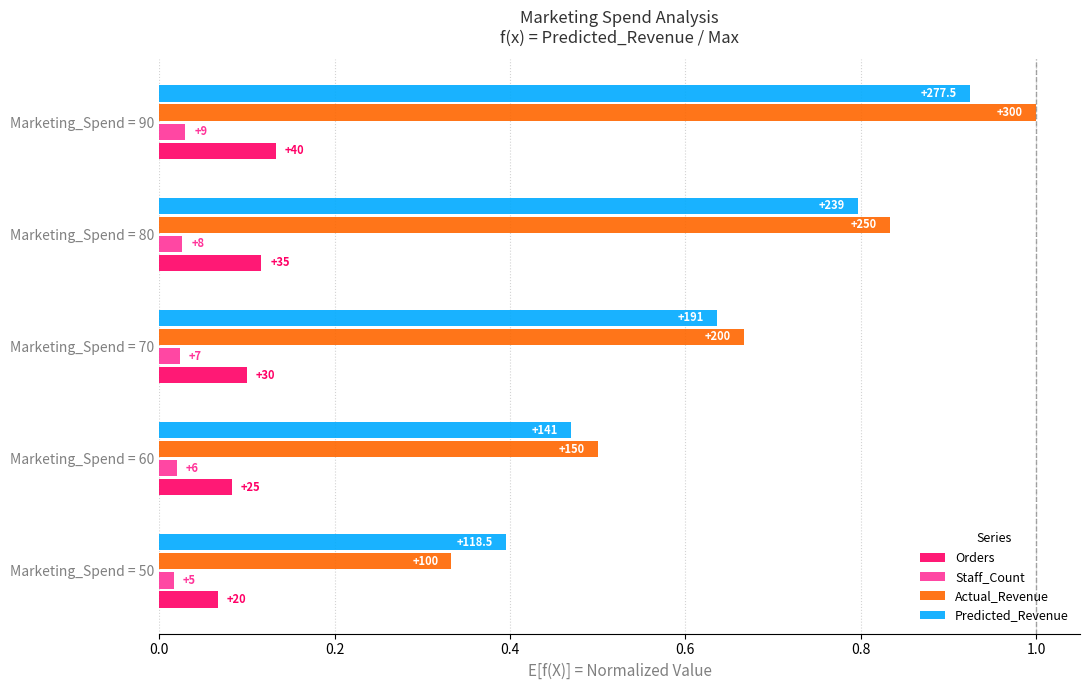

What are all the series names shown in the legend?

Orders, Staff_Count, Actual_Revenue, Predicted_Revenue